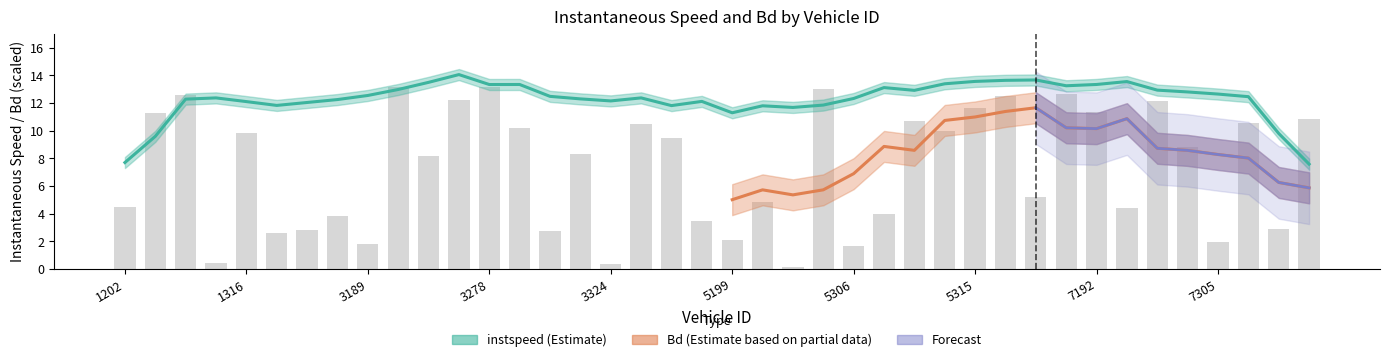

Which label corresponds to the smallest value in the chart?

5279